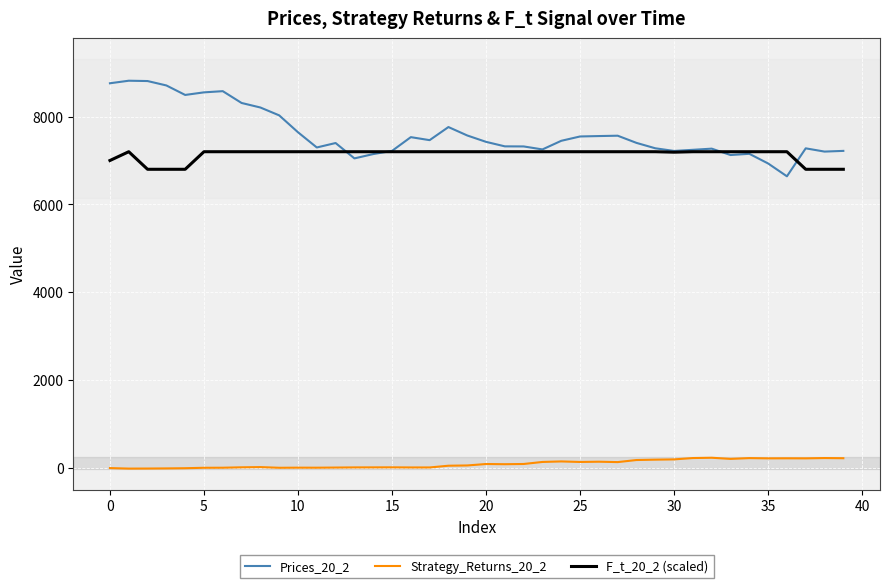

What is the highest value of the F_t_20_2 (scaled) series?

7200.0